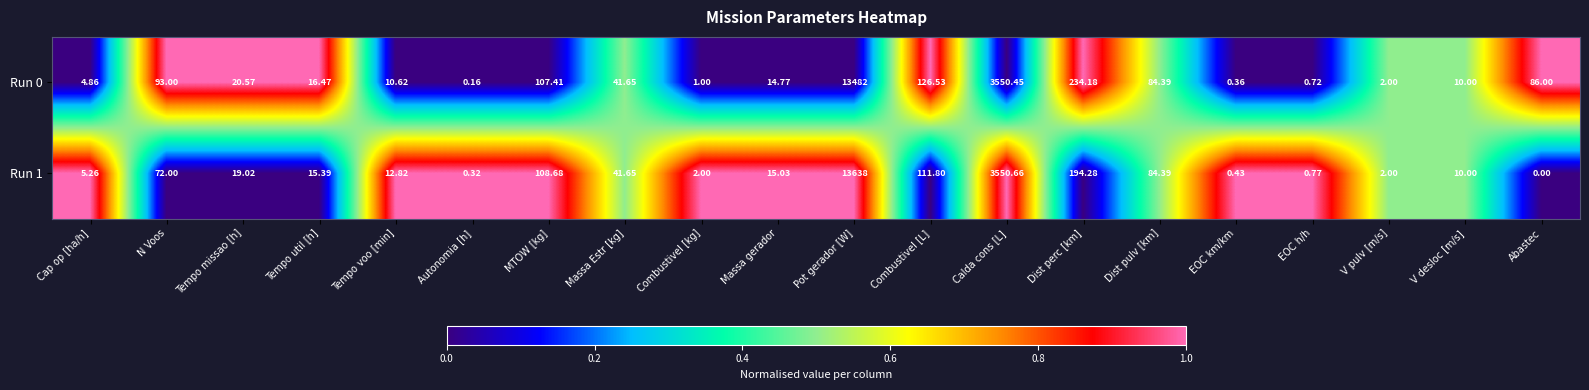

At which category is the sum across all series the highest?

Pot gerador [W]